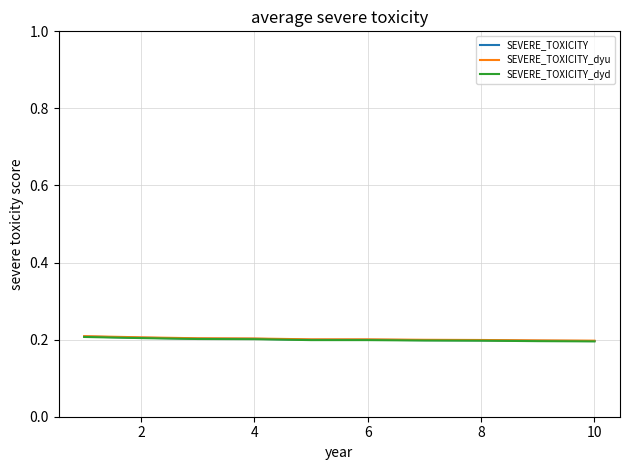

Reading right to left, transcribe all the data shown in this chart.

SEVERE_TOXICITY: 0.2	0.2	0.2	0.2	0.2	0.2	0.2	0.2	0.2	0.2
SEVERE_TOXICITY_dyu: 0.2	0.2	0.2	0.2	0.2	0.2	0.2	0.2	0.2	0.2
SEVERE_TOXICITY_dyd: 0.2	0.2	0.2	0.2	0.2	0.2	0.2	0.2	0.2	0.2